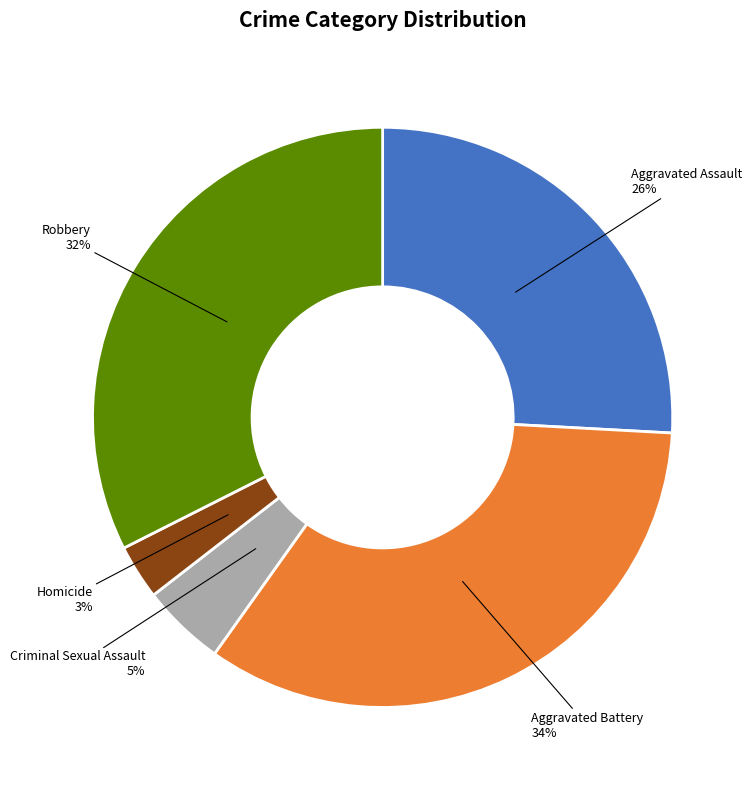

Does any single category account for the majority?

No